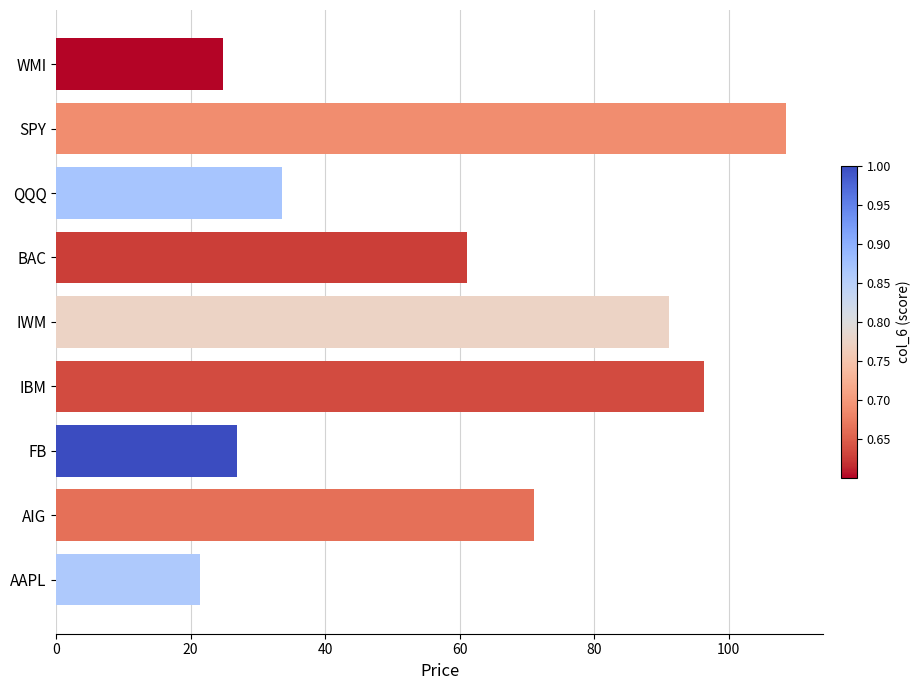

Which has a higher value, BAC or IWM?

IWM